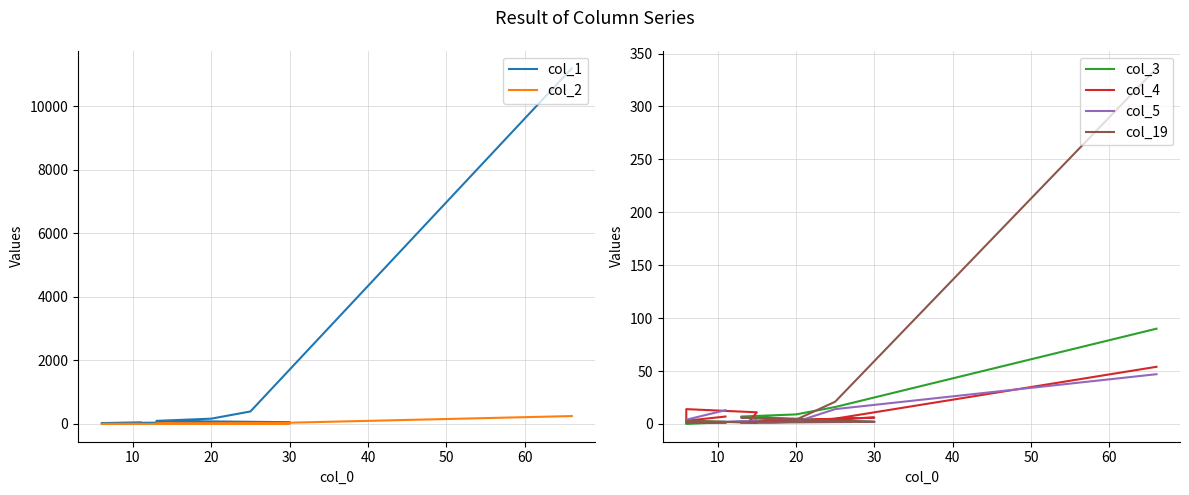

Reading right to left, list all the values displayed in this chart.

col_1: 44	28	29	44	60	56	98	167	394	11192
col_2: 3	2	1	1	2	8	10	7	11	249
col_3: 2	3	0	3	3	2	7	9	16	90
col_4: 7	3	14	11	2	6	1	3	5	54
col_5: 13	4	1	3	2	2	1	2	14	47
col_19: 1	1	3	1	2	2	6	4	21	336